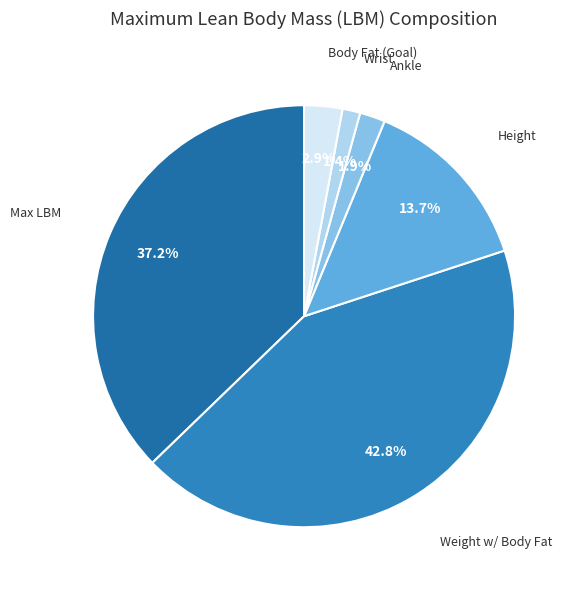

Rank the categories by value from lowest to highest.

Wrist, Ankle, Body Fat (Goal), Height, Max LBM, Weight w/ Body Fat